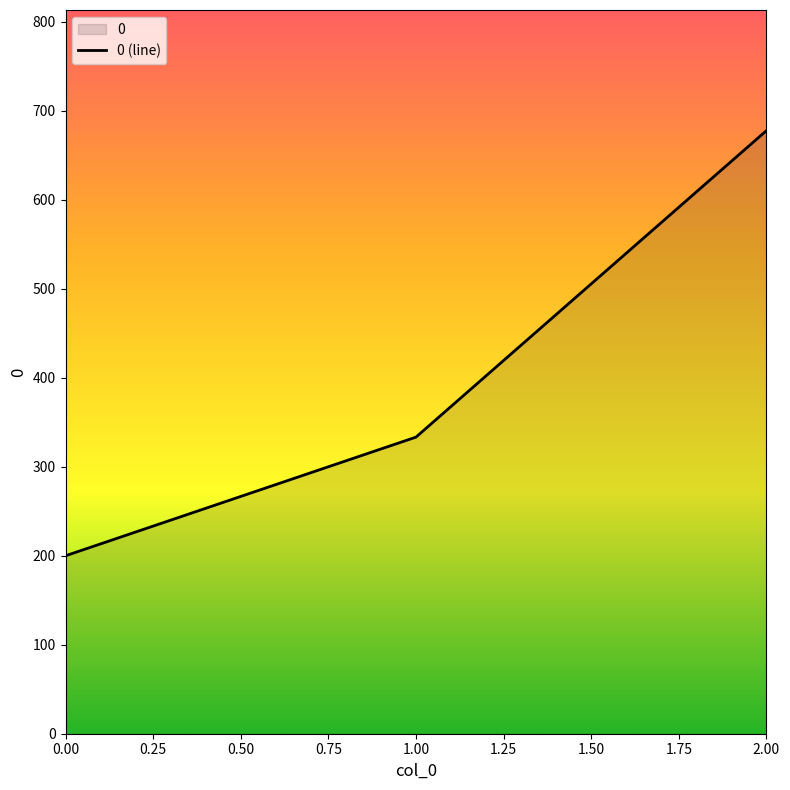

The chart shows a value of 677.8 at 2.00. True or false?

True